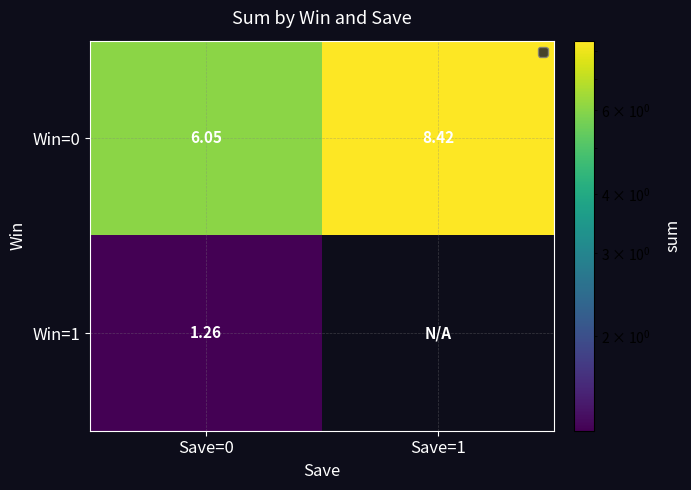

How many categories are shown in the chart?

2